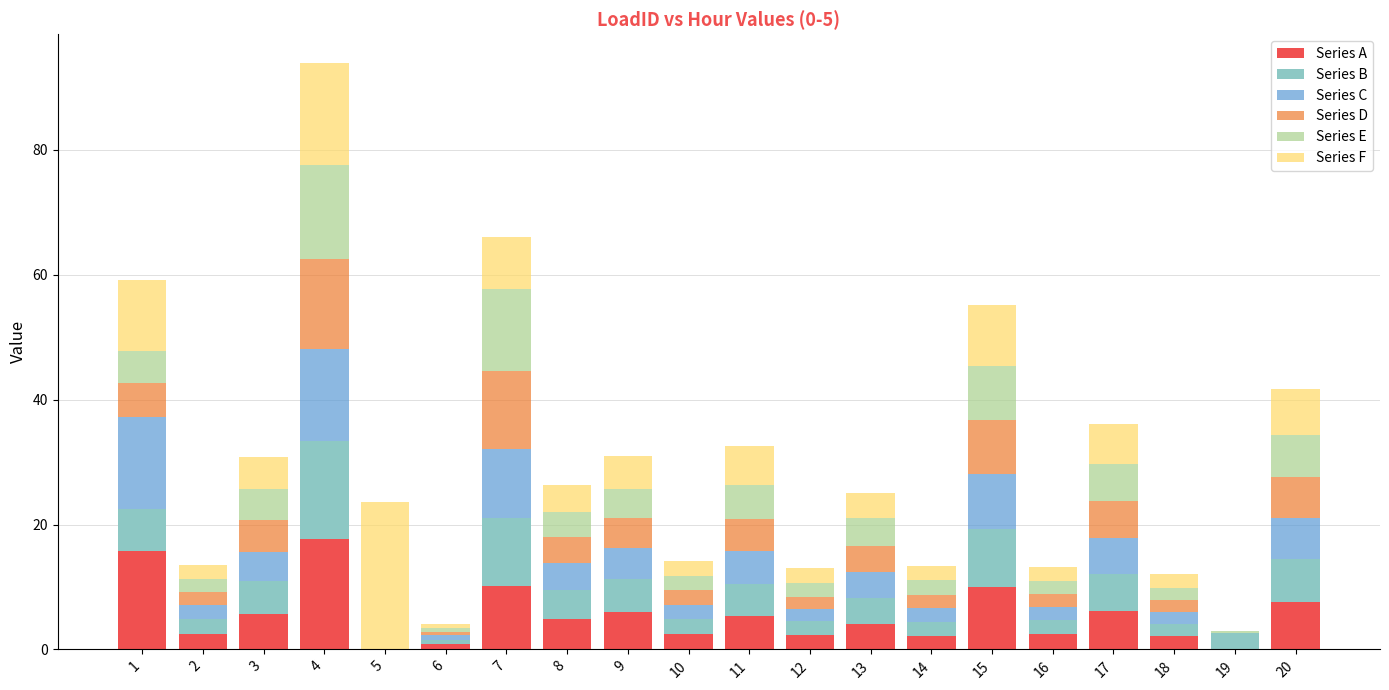

What is the sum of all Series A values?

108.3